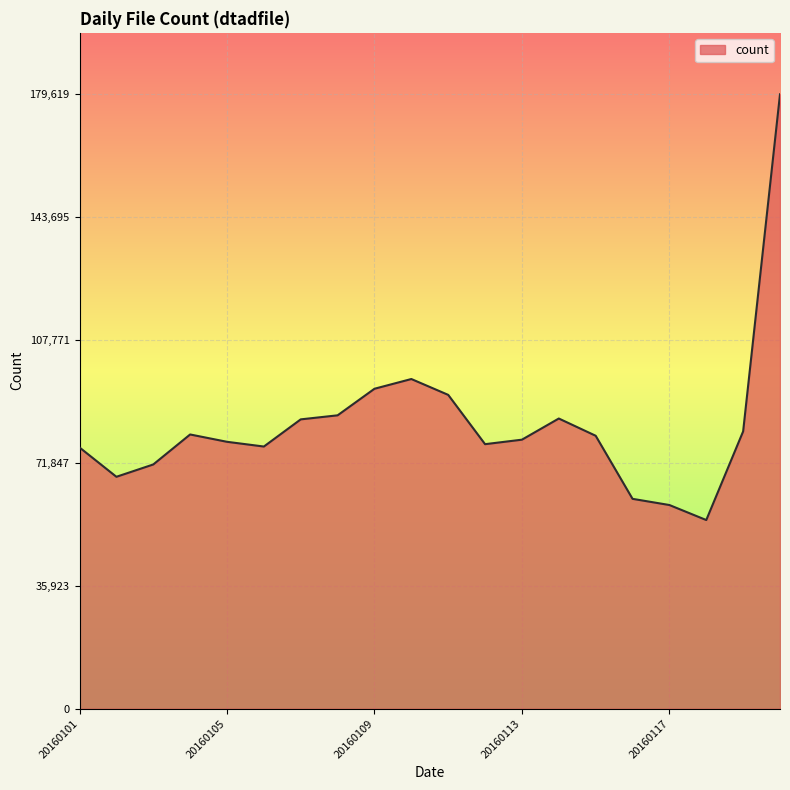

How many categories are shown in the chart?

20